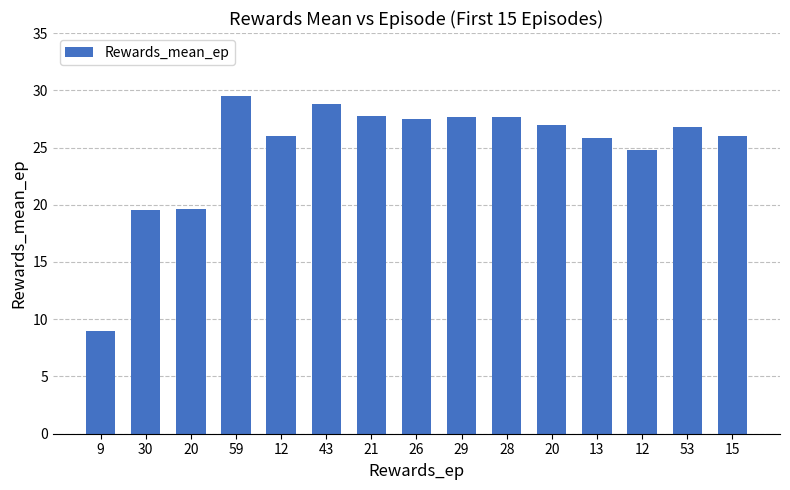

How many distinct data groups are displayed?

1